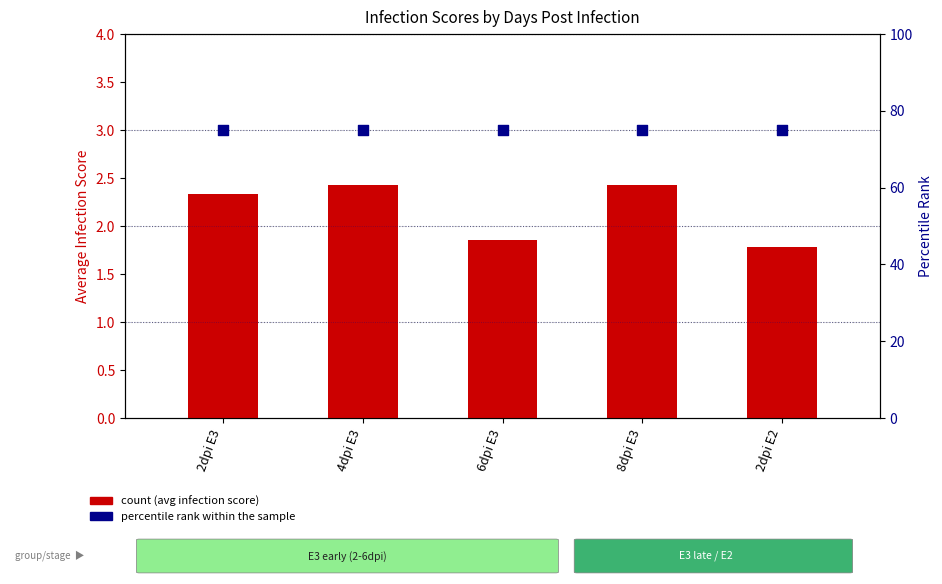

Which series has the largest total across all categories?

percentile rank within the sample